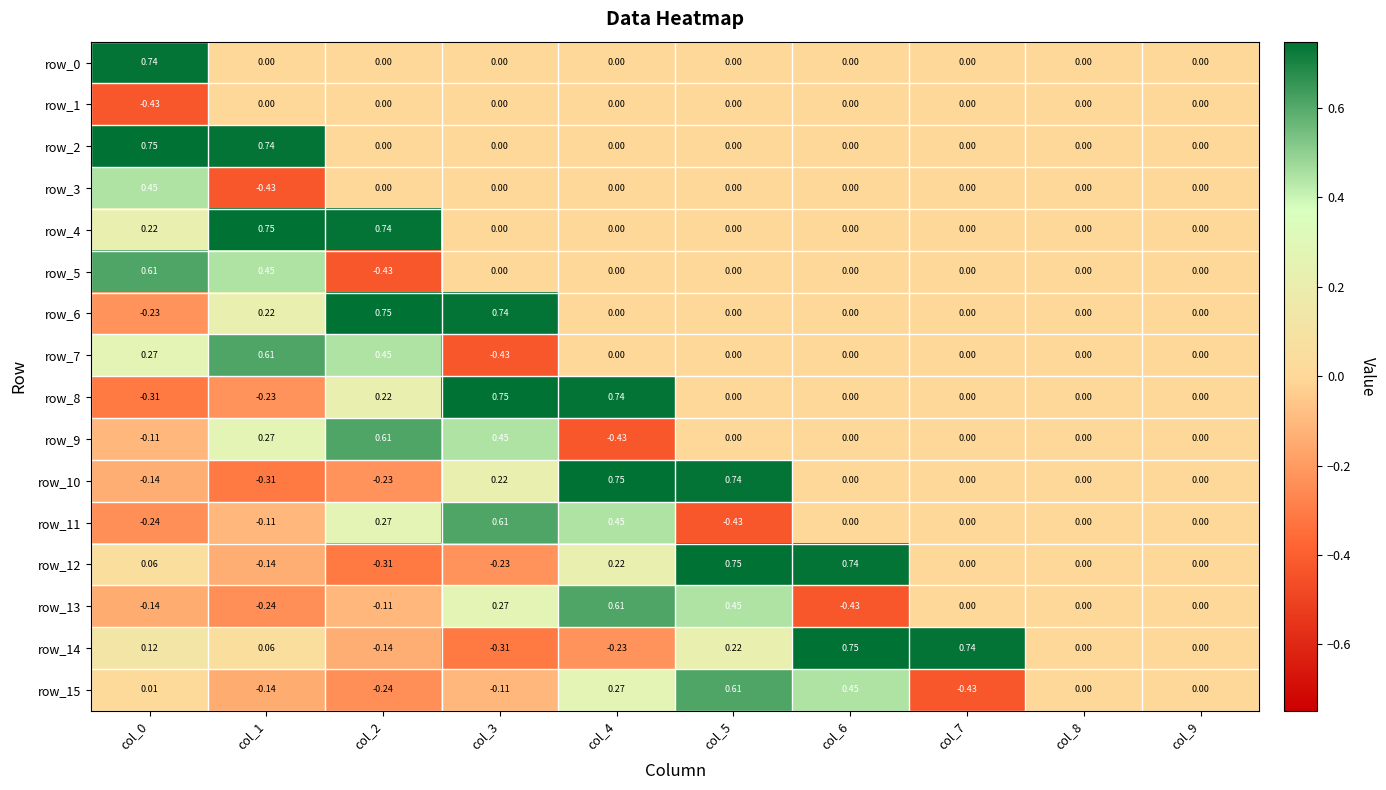

At which label is row_8 closest to 0?

col_5